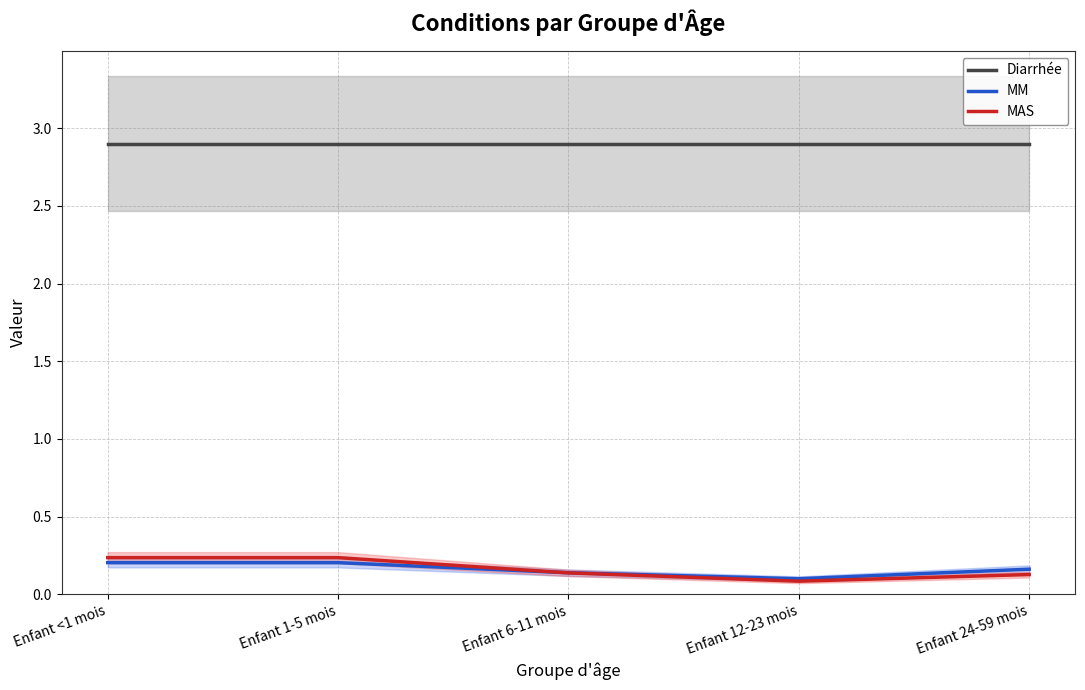

At which label does MM reach its minimum?

Enfant 12-23 mois